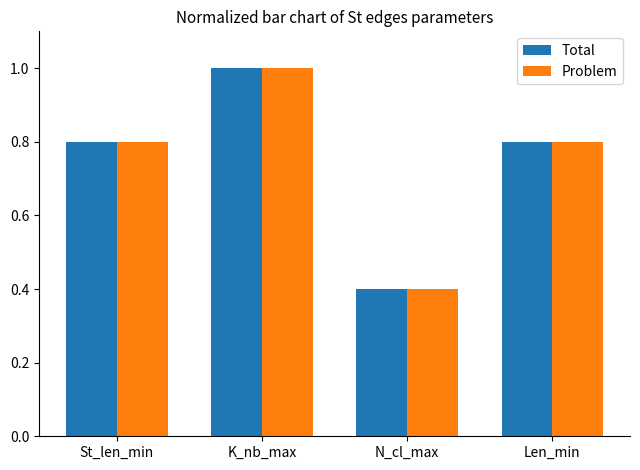

At which category does the chart reach its peak across all series?

K_nb_max